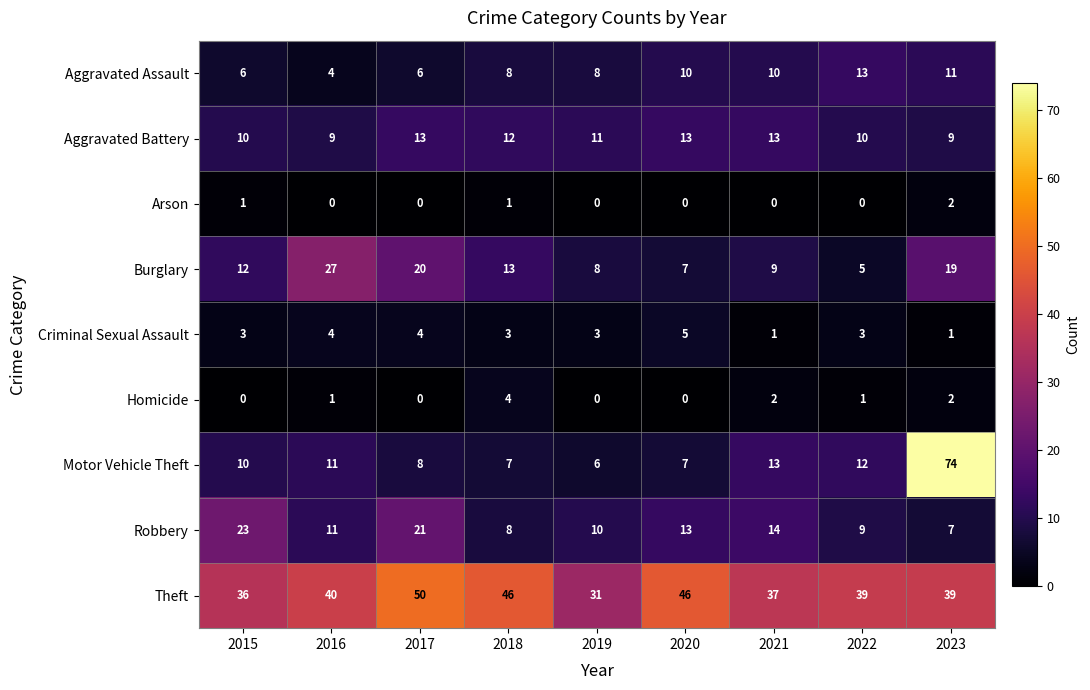

At which label is Aggravated Battery closest to 11?

2019